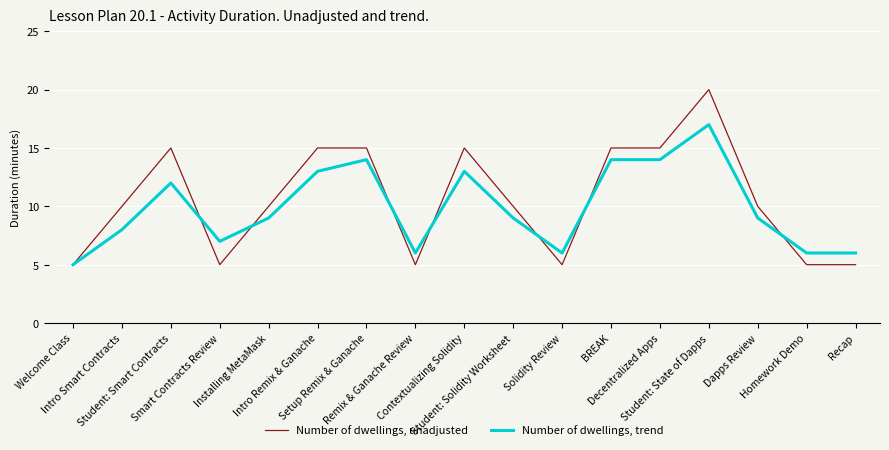

What is the difference between the highest and lowest values at Contextualizing Solidity?

2